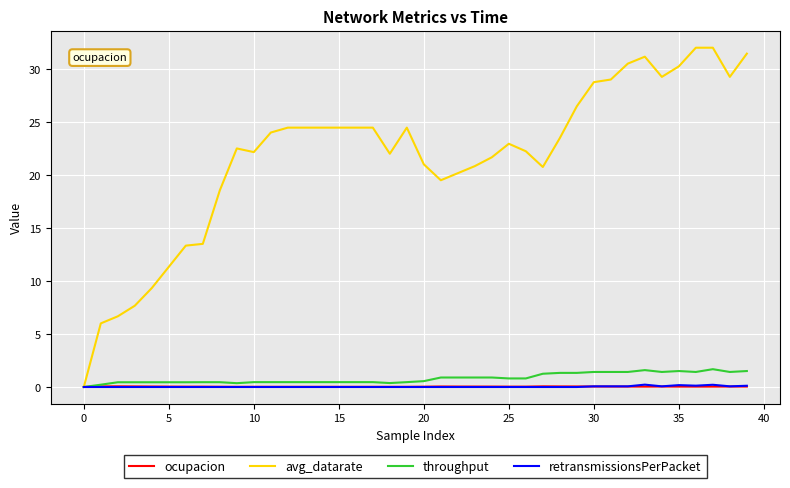

Which series has the widest spread of values?

avg_datarate